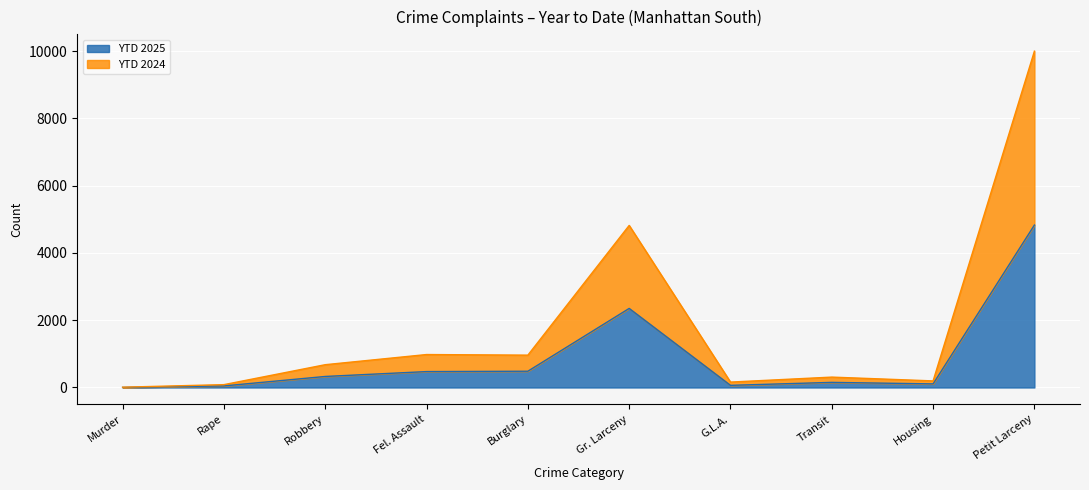

Is it true that YTD 2025 equals 473 at Fel. Assault?

True